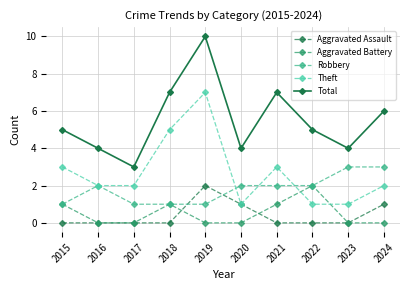

True or false: Total and Theft intersect in this chart.

False